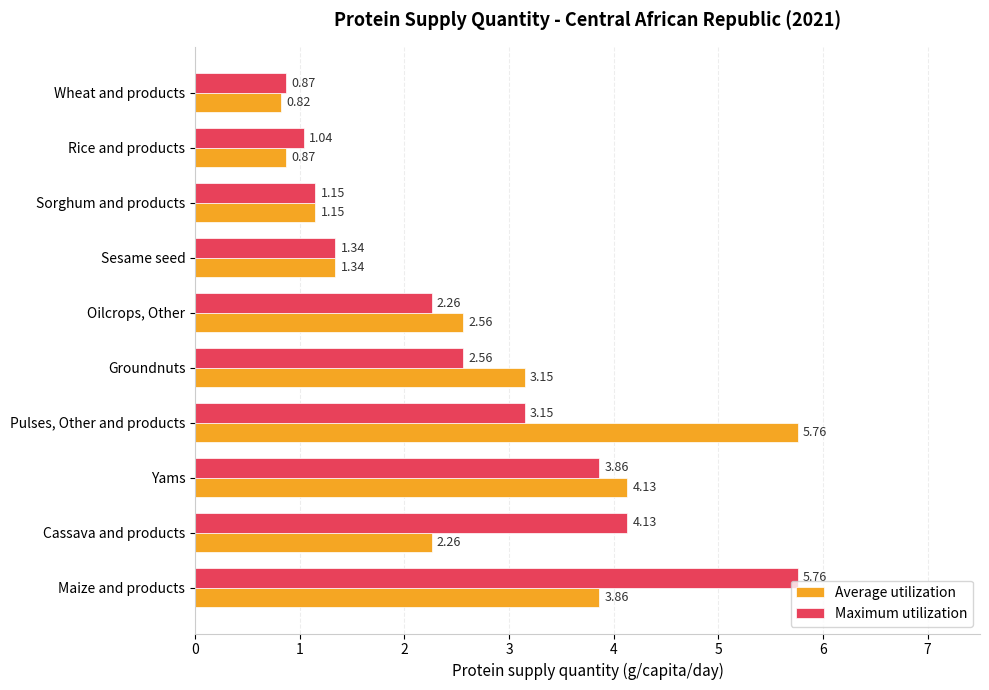

What are all the series names shown in the legend?

Average utilization, Maximum utilization